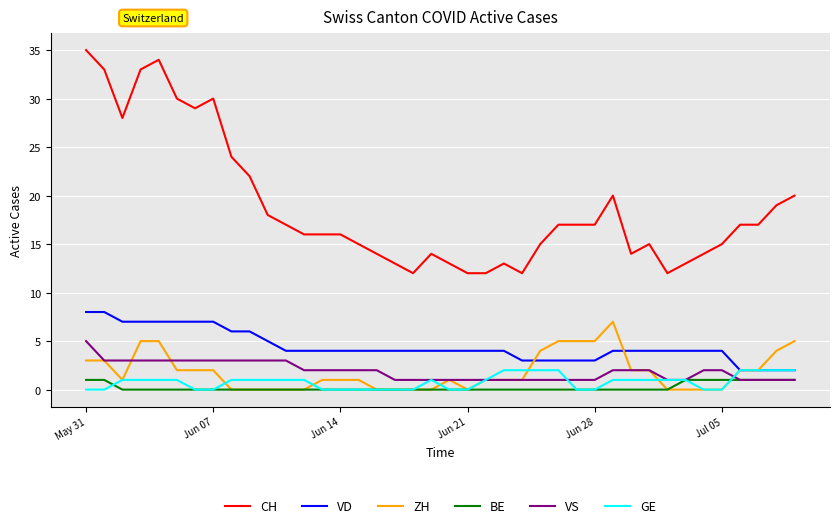

True or false: VS and VD cross at least once.

False